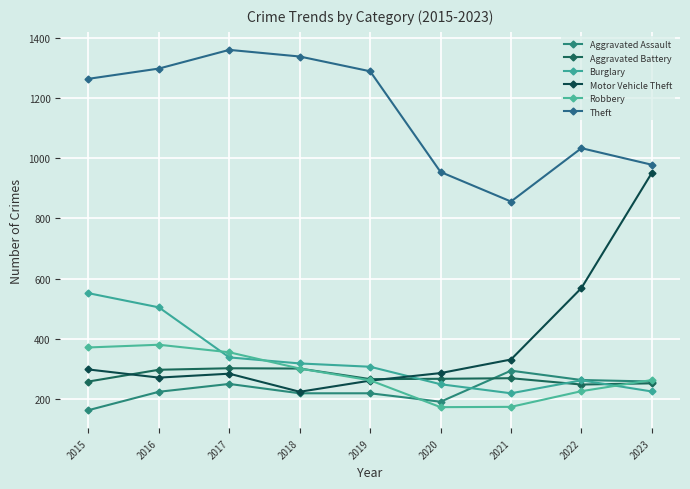

How many series are shown in this chart?

6